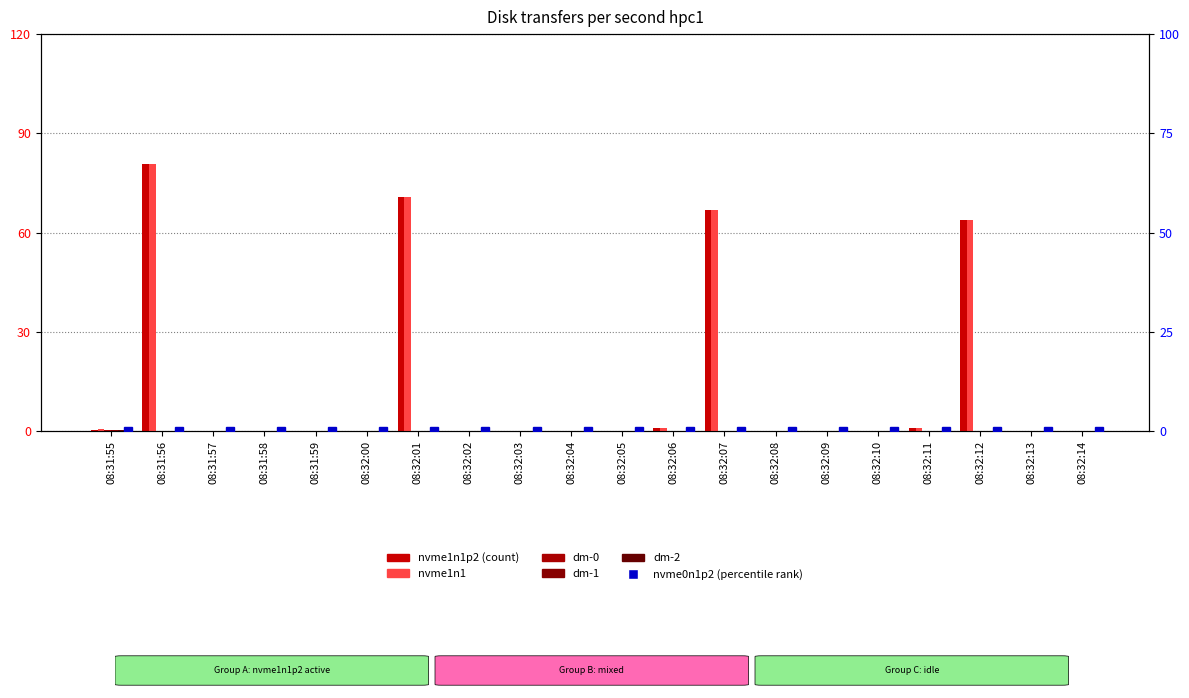

The dm-1 series shows -0.2 at 08:32:09. True or false?

False